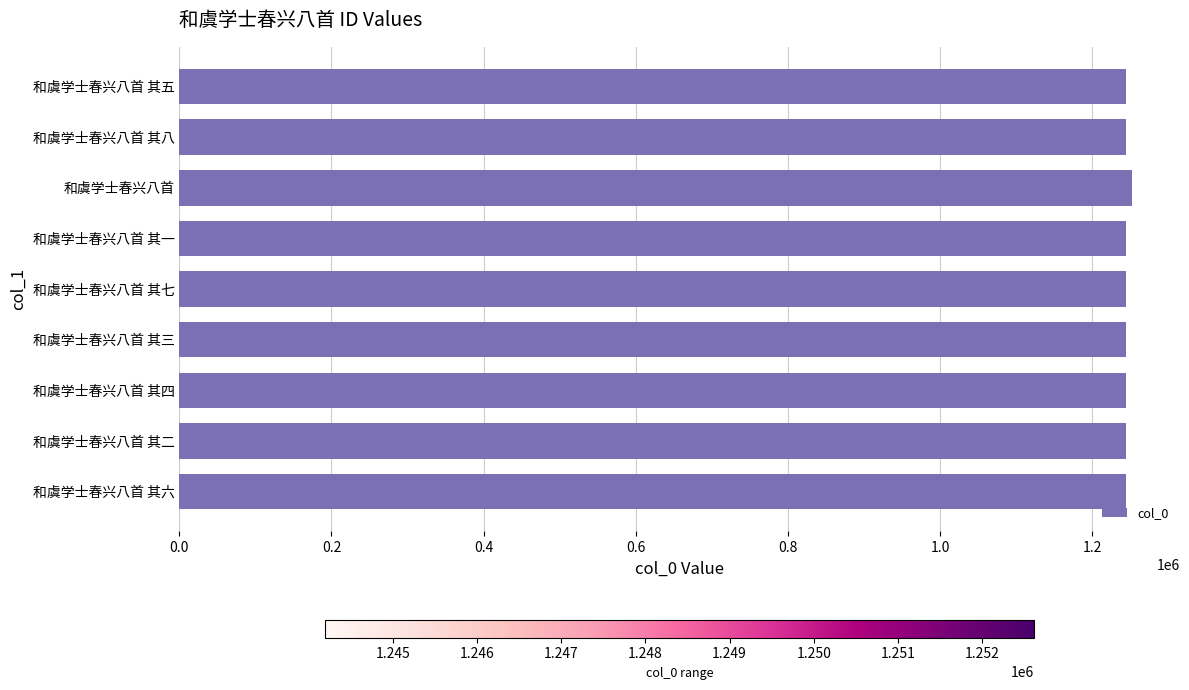

How many data points are less than 1244201?

4